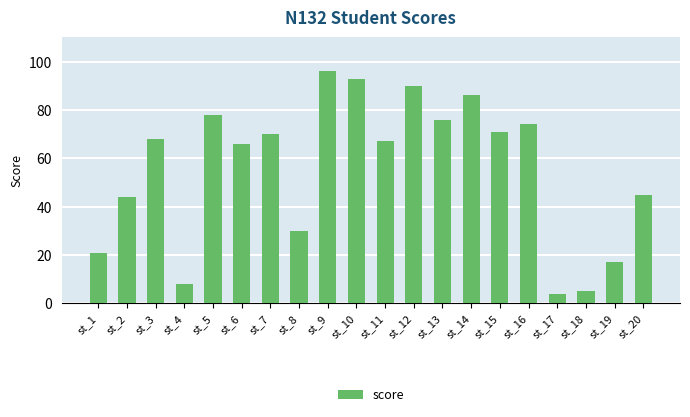

Read the value at st_19, to the nearest 5.

15